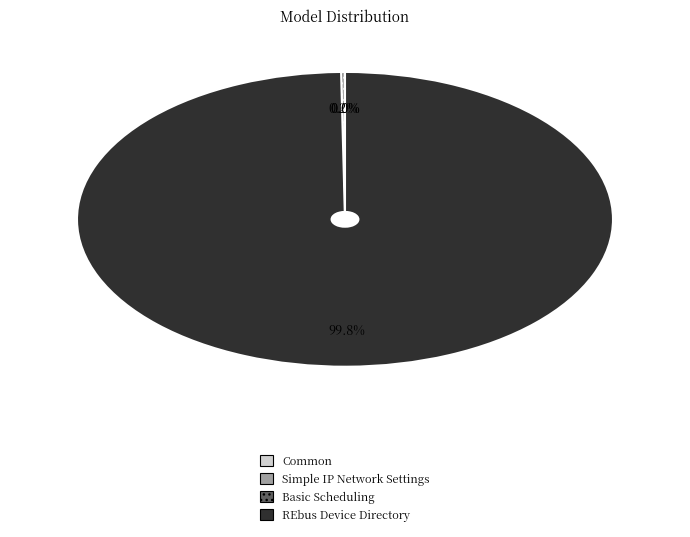

Which slice is the largest?

REbus Device Directory